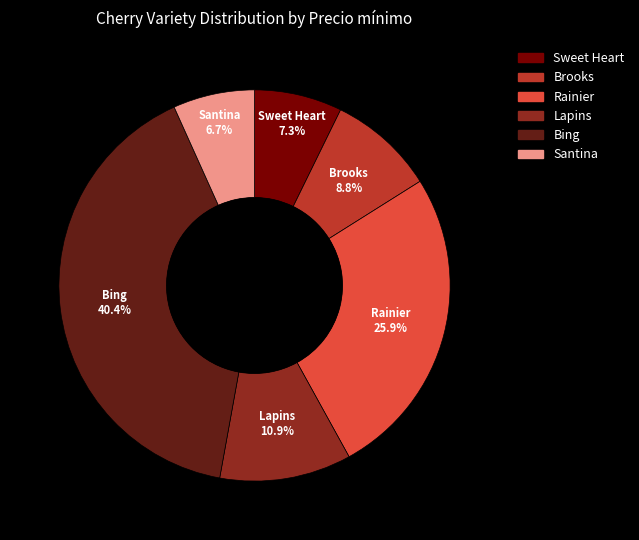

Does Rainier account for over 50% of the chart?

No